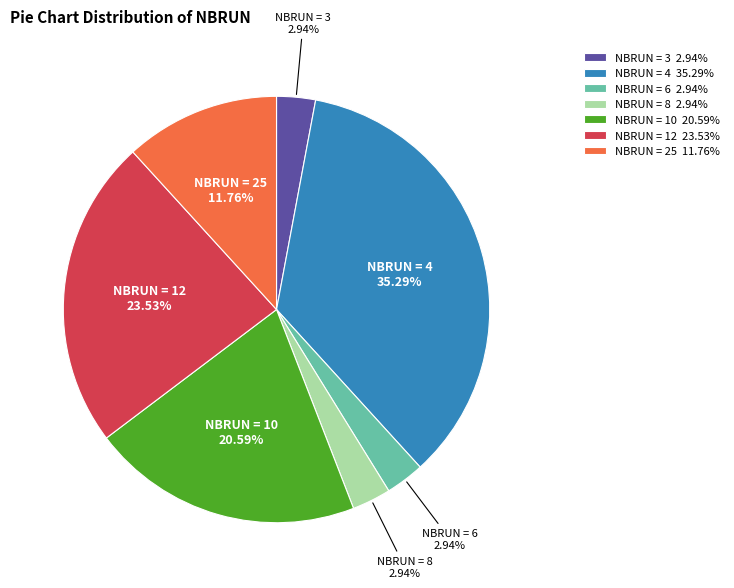

How many slices are in this pie chart?

7